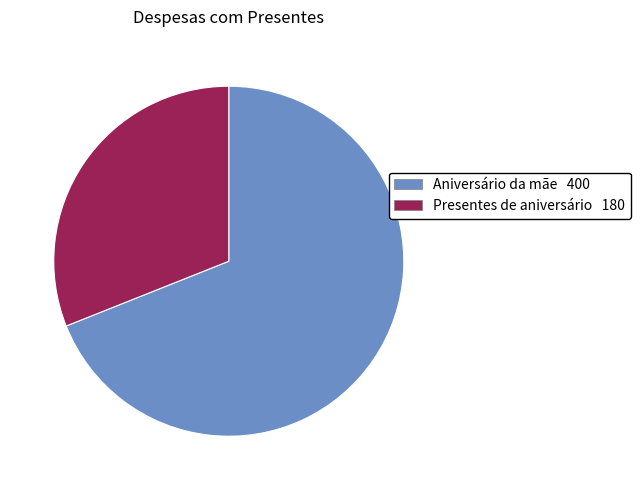

True or false: Presentes de aniversário accounts for 42% of the total.

False